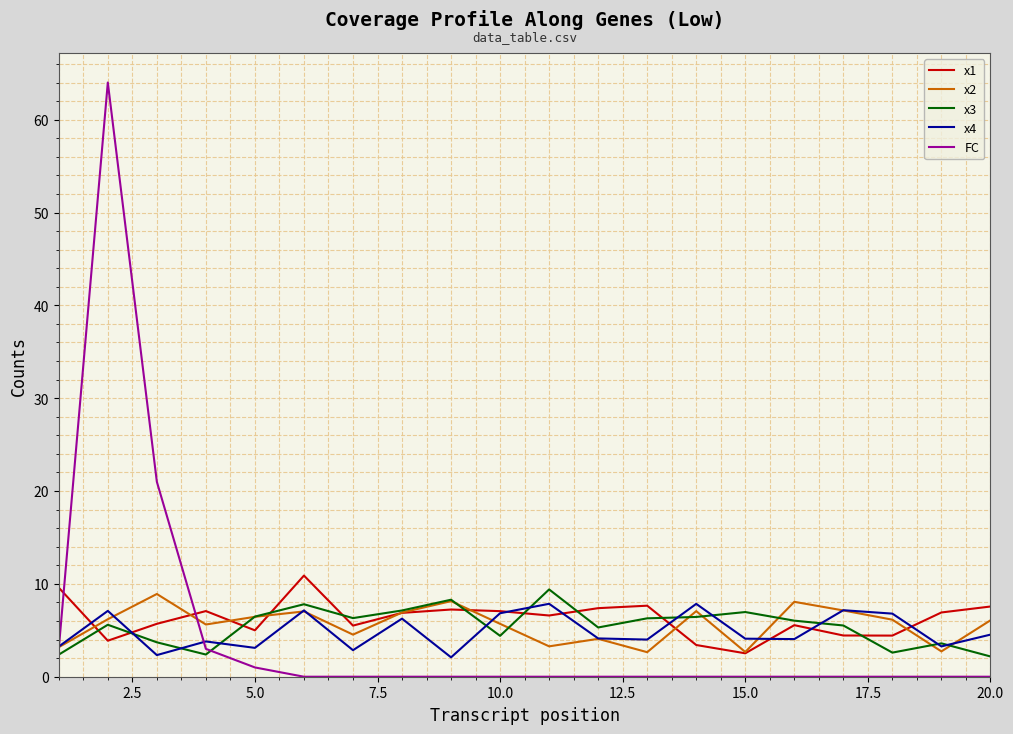

Which series has the largest range (max minus min)?

FC